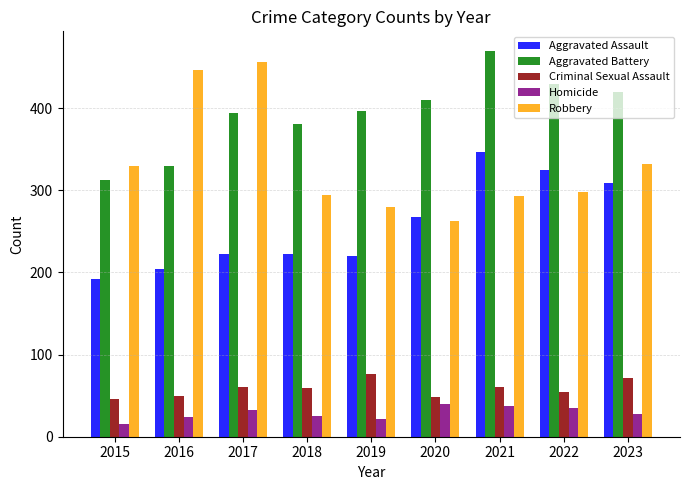

Read the Criminal Sexual Assault value at 2022.

55